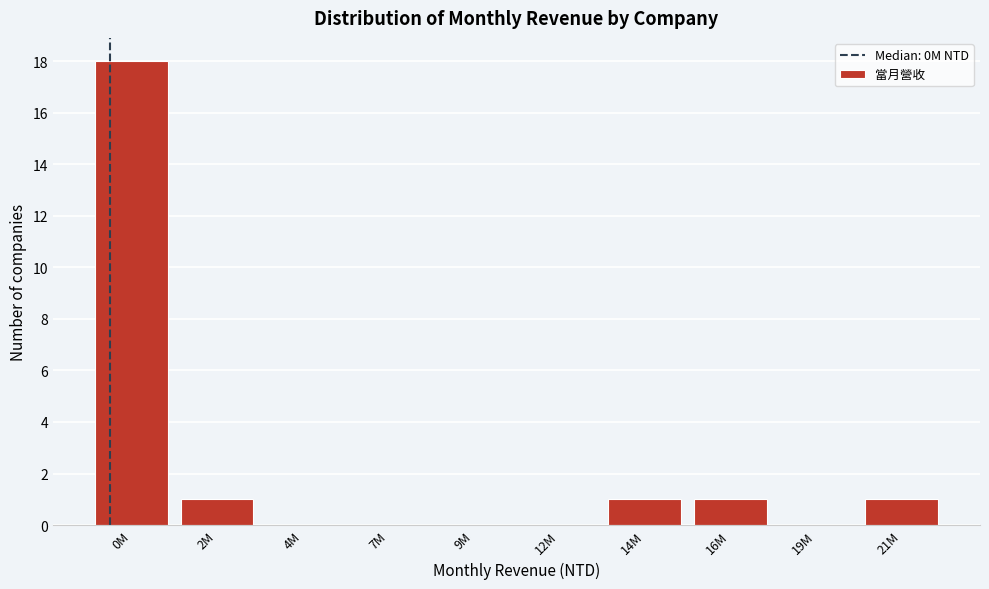

Reading right to left, transcribe all the data shown in this chart.

21M=1	19M=0	16M=1	14M=1	12M=0	9M=0	7M=0	4M=0	2M=1	0M=18